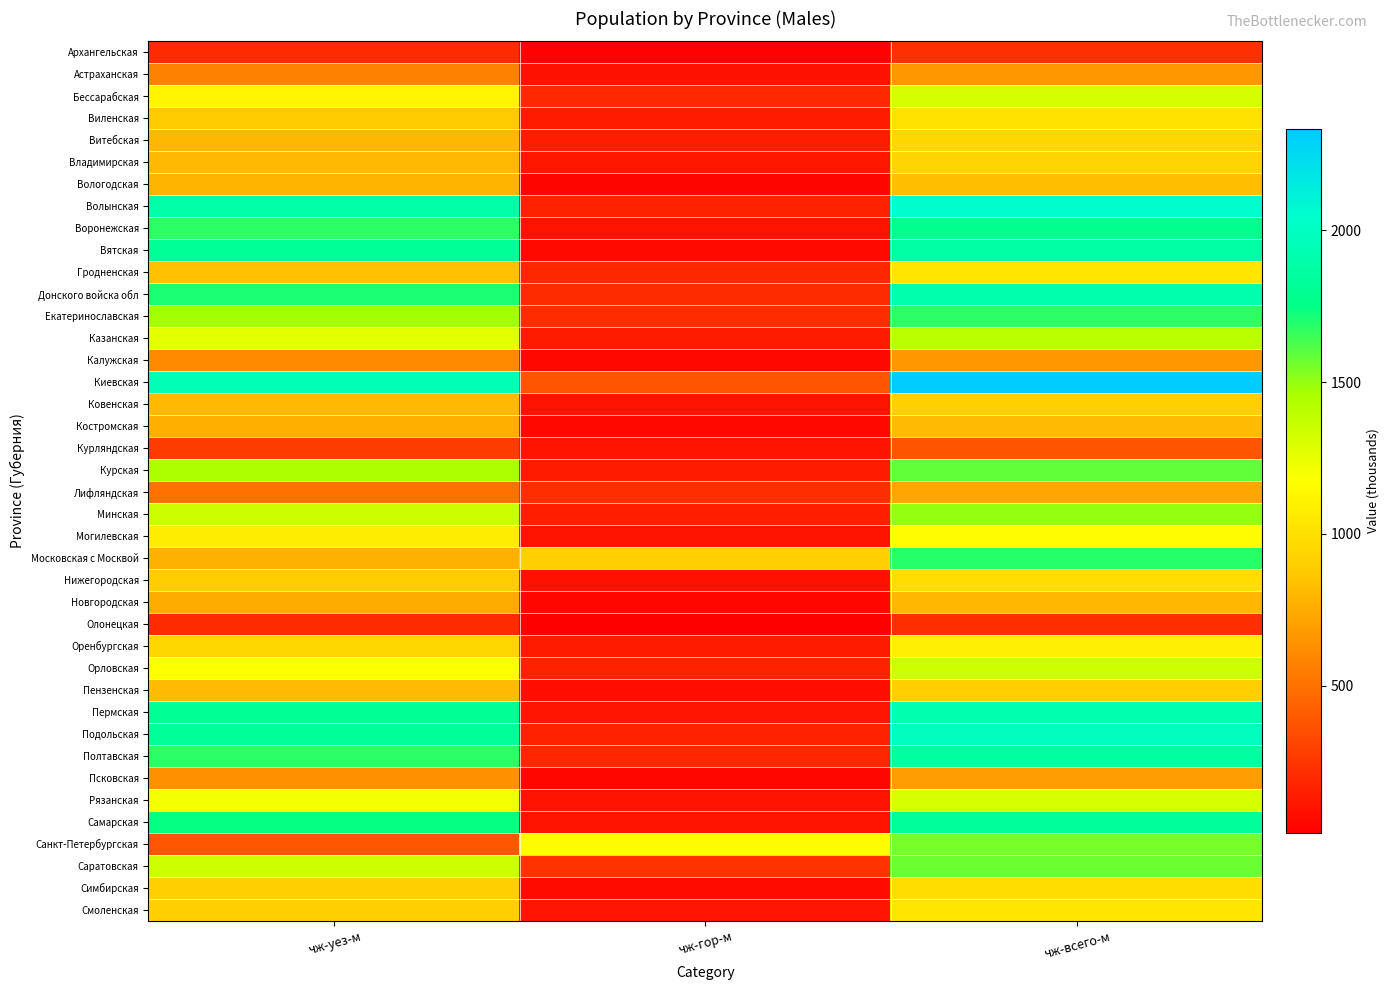

At how many categories does at least one series exceed 878?

3